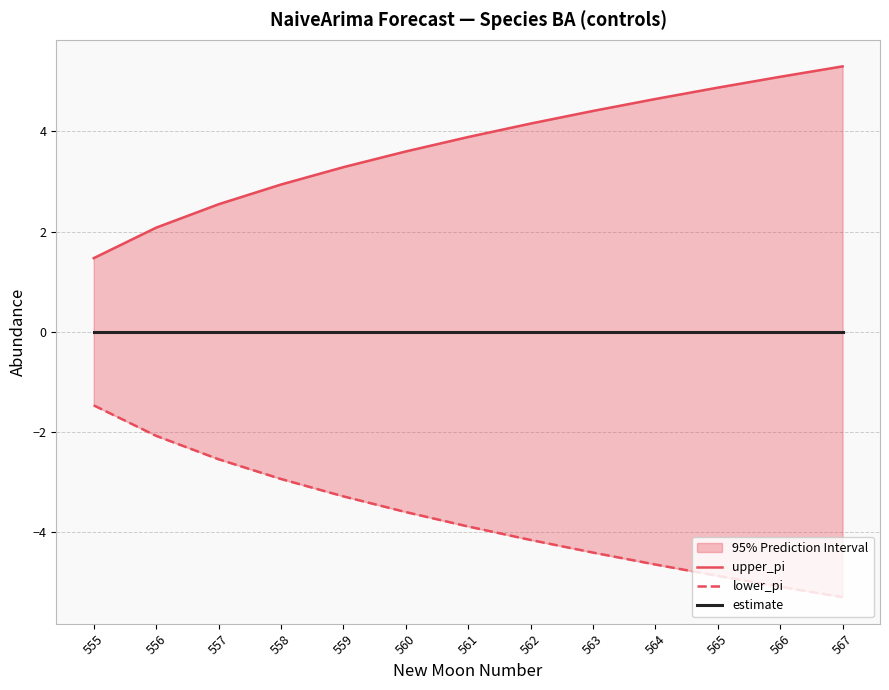

How many values in the lower_pi series exceed -3?

4